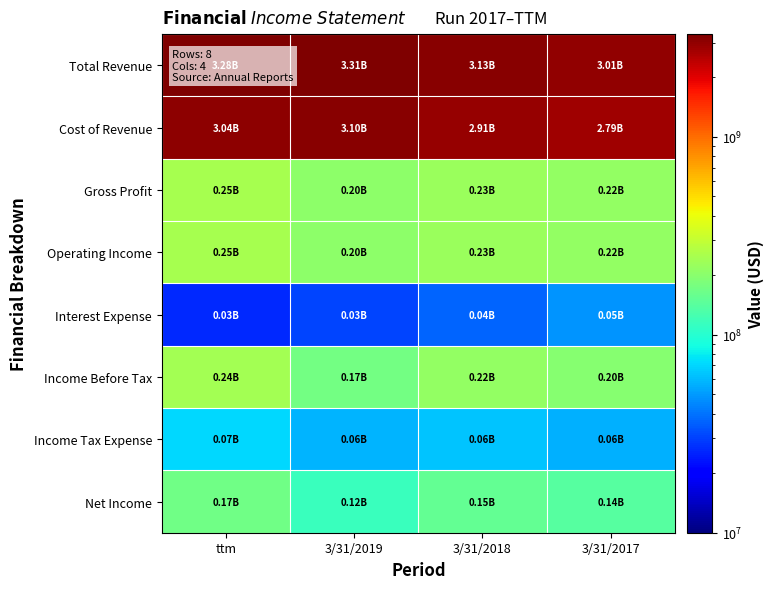

Which series has the largest total across all categories?

Total Revenue